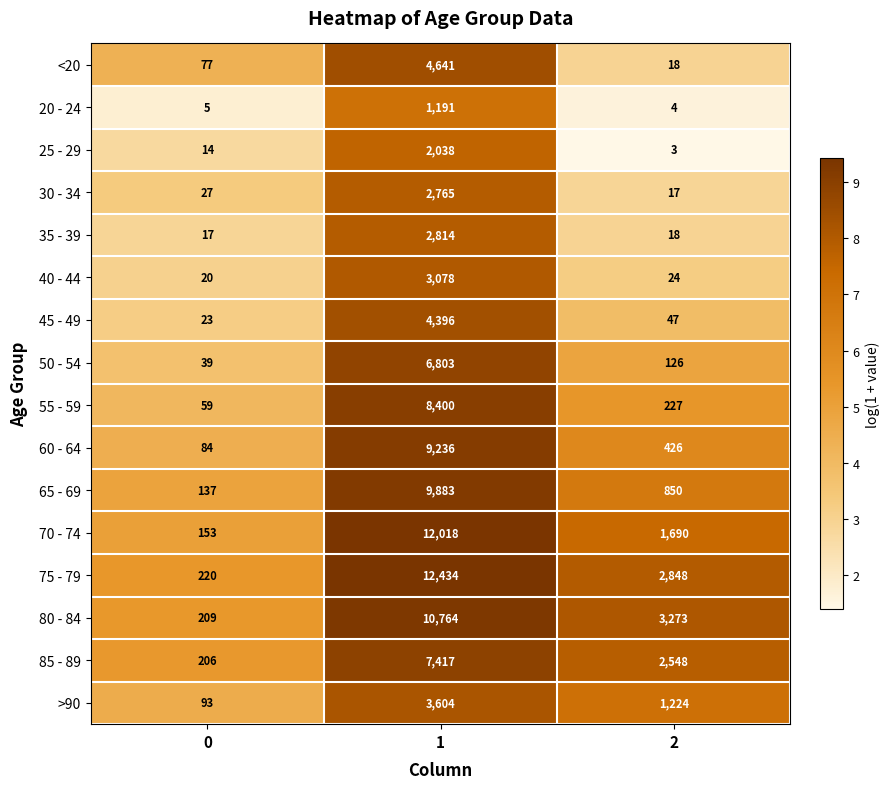

How many categories are shown in the chart?

3